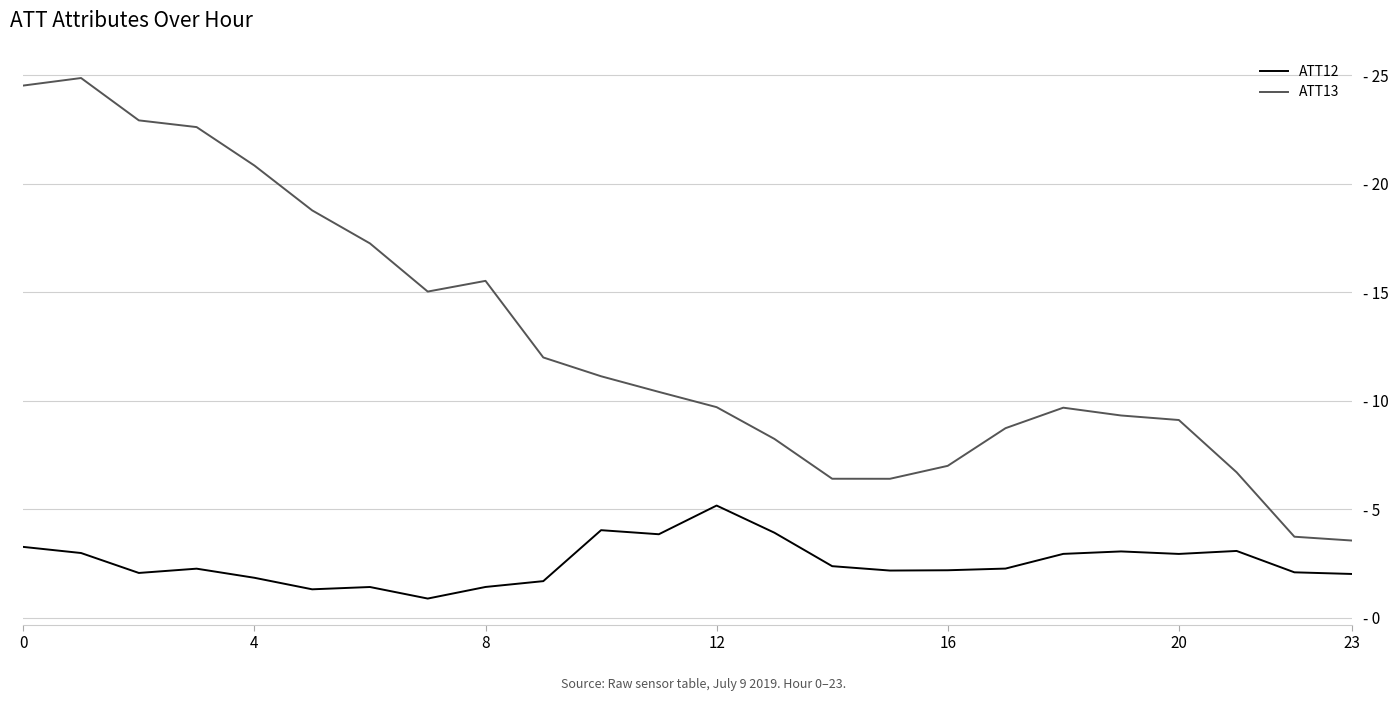

Does the chart display data point markers on the line(s)?

No